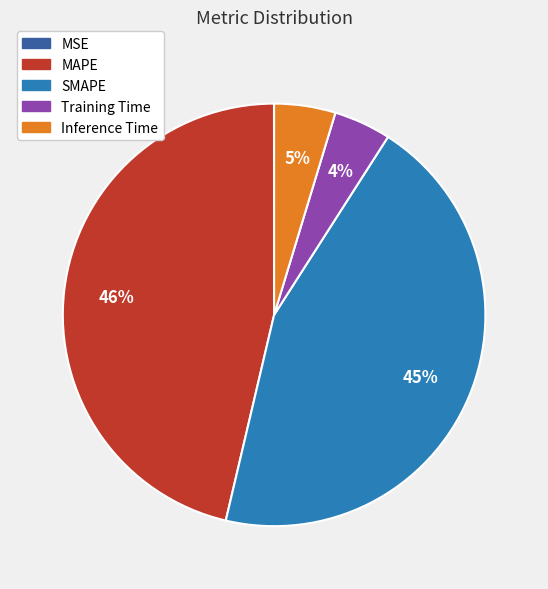

To the nearest percent, what percentage of the pie is Training Time?

4%